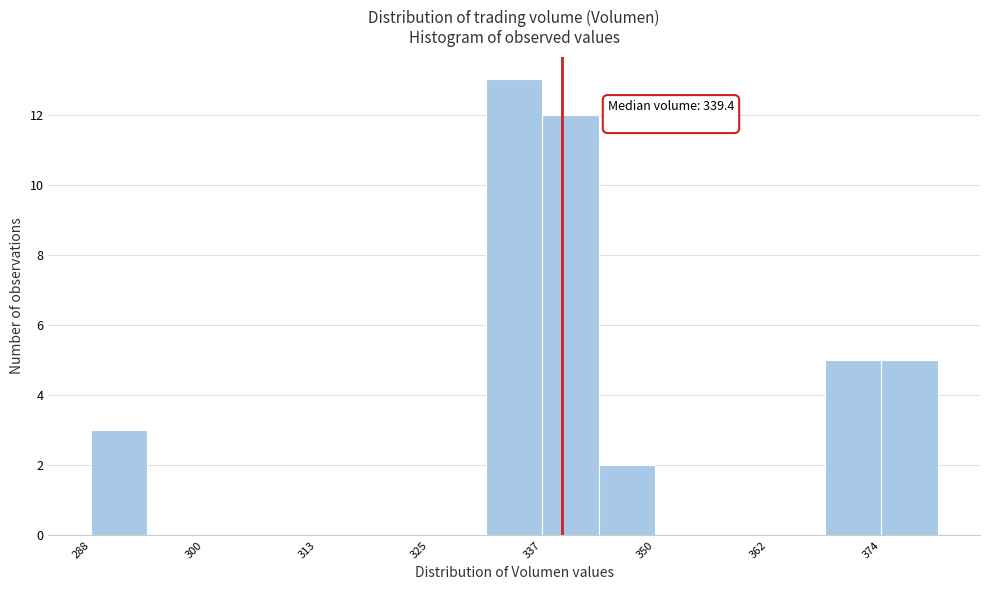

Read against the x-axis, roughly where is the centre of the tallest bar?

334